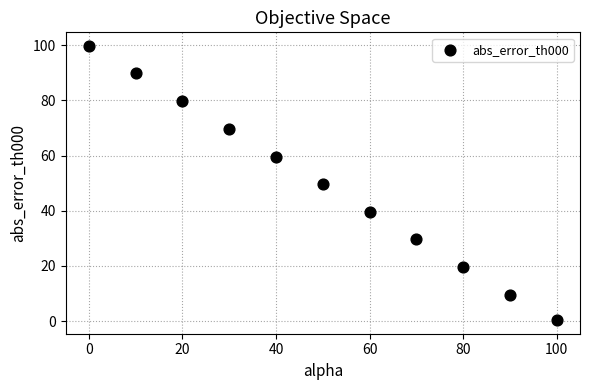

What is the average Y value?

49.7